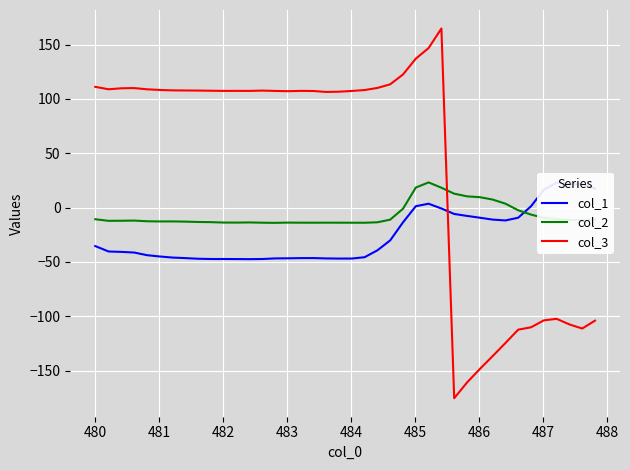

Which series ends up on top after the final intersection of col_3 and col_2?

col_2